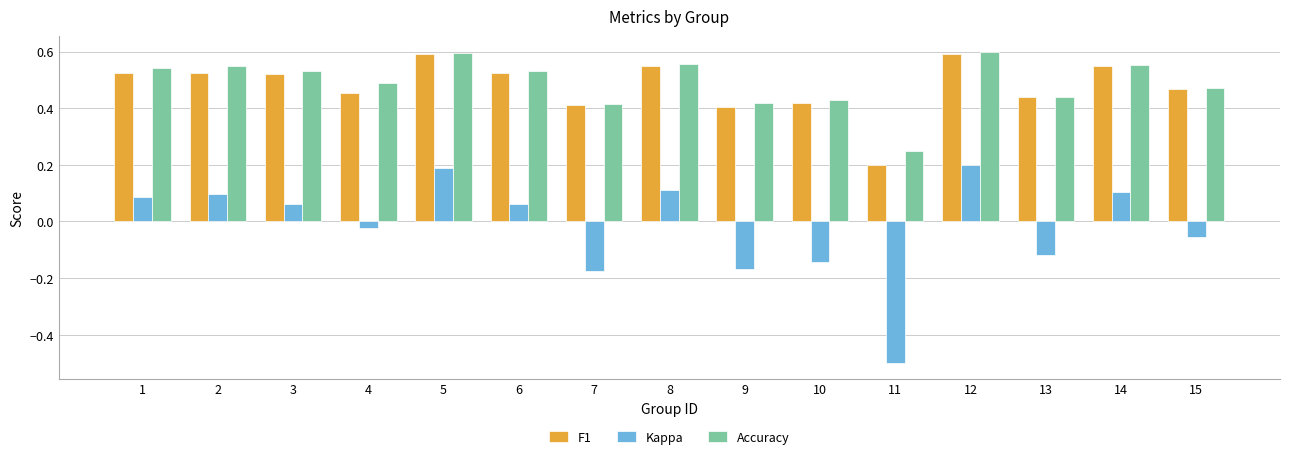

Count the number of data series in this chart.

3